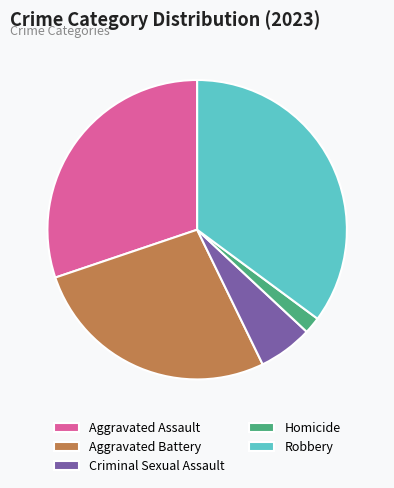

Is it true that Aggravated Battery is 27% of the pie?

True